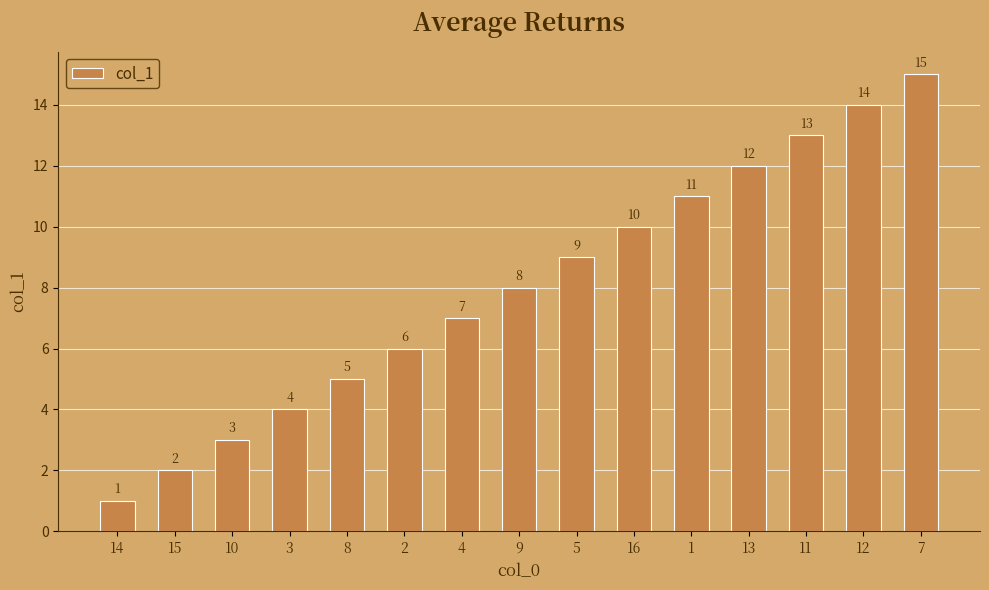

What is the difference between the maximum and second lowest values?

13